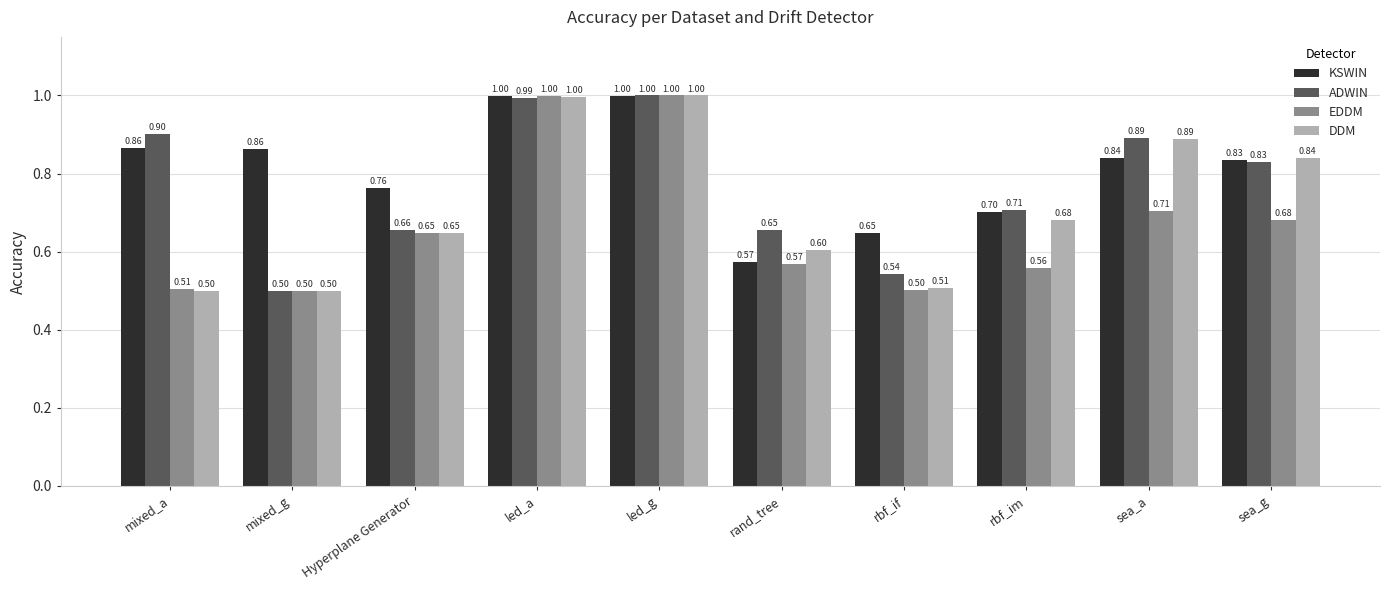

What is the average value of the DDM series?

0.7